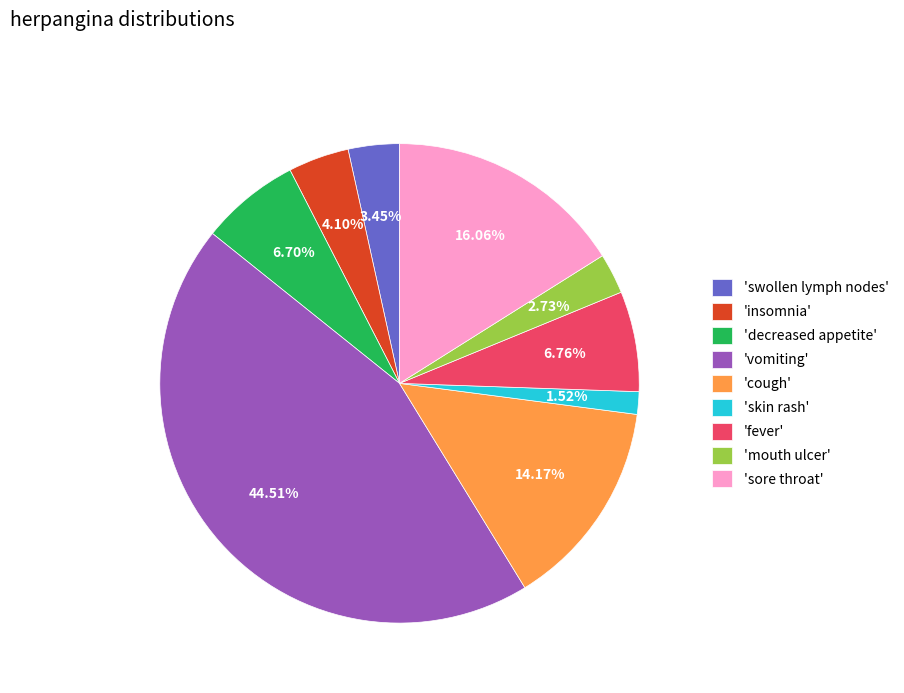

Which slice is the smallest?

'skin rash'